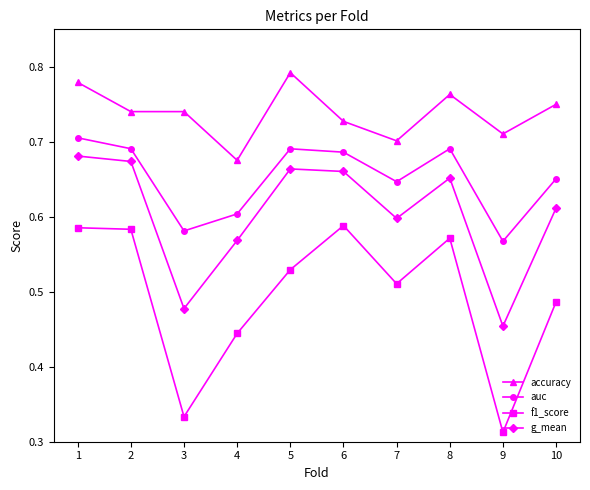

The accuracy series shows 0.4 at 10. True or false?

False